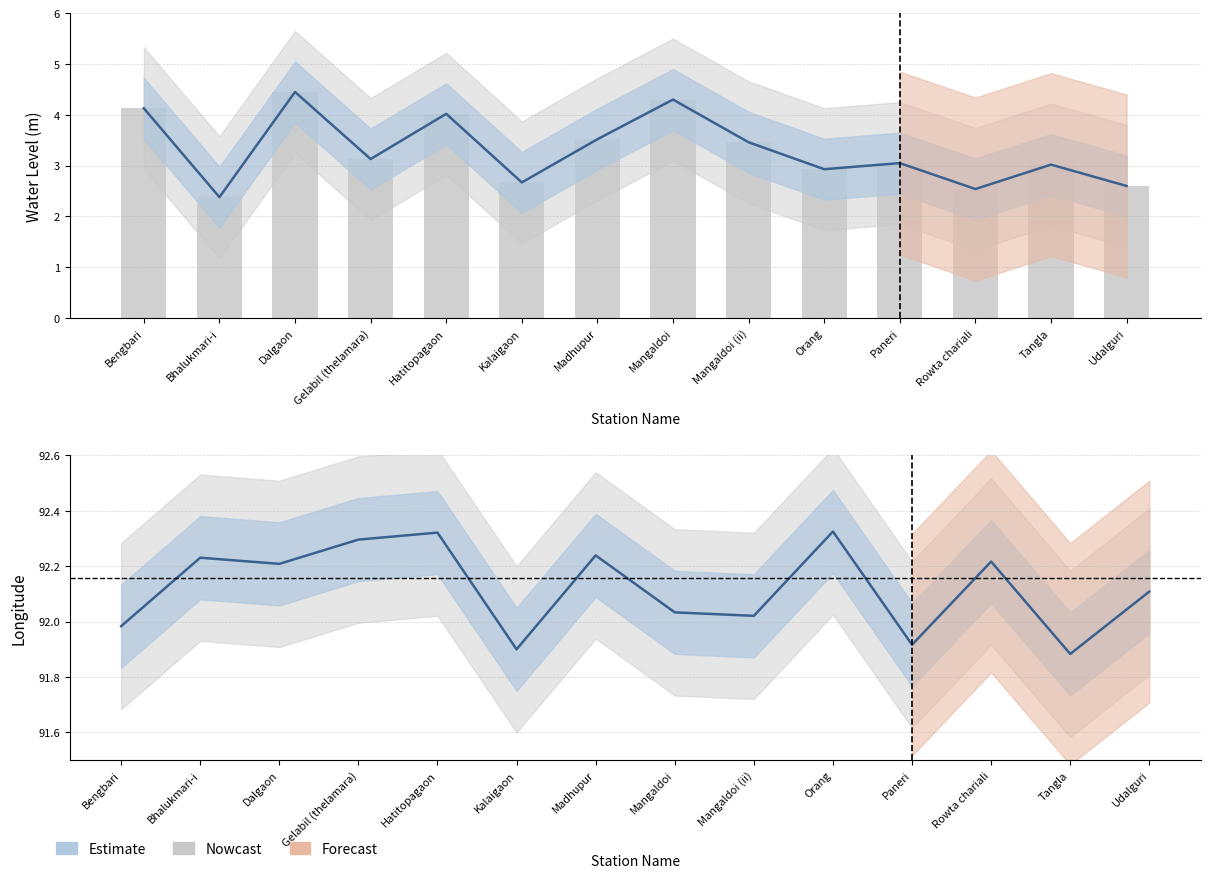

Rank the categories by long value from highest to lowest.

Orang, Hatitopagaon, Gelabil (thelamara), Madhupur, Bhalukmari-i, Rowta chariali, Dalgaon, Udalguri, Mangaldoi, Mangaldoi (ii), Bengbari, Paneri, Kalaigaon, Tangla